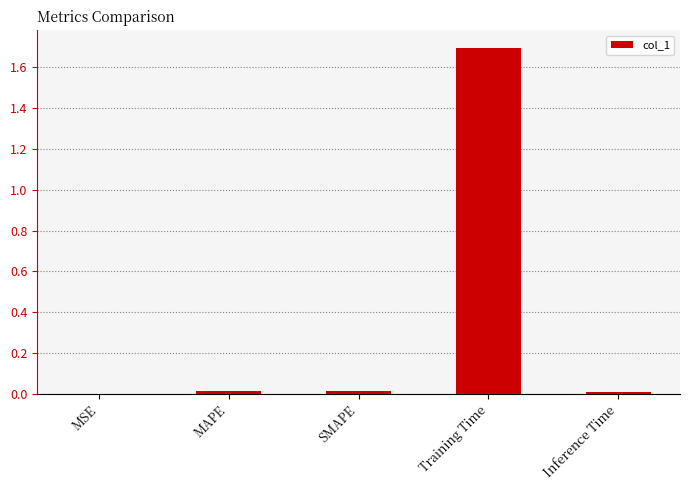

Read the value at Training Time.

1.7